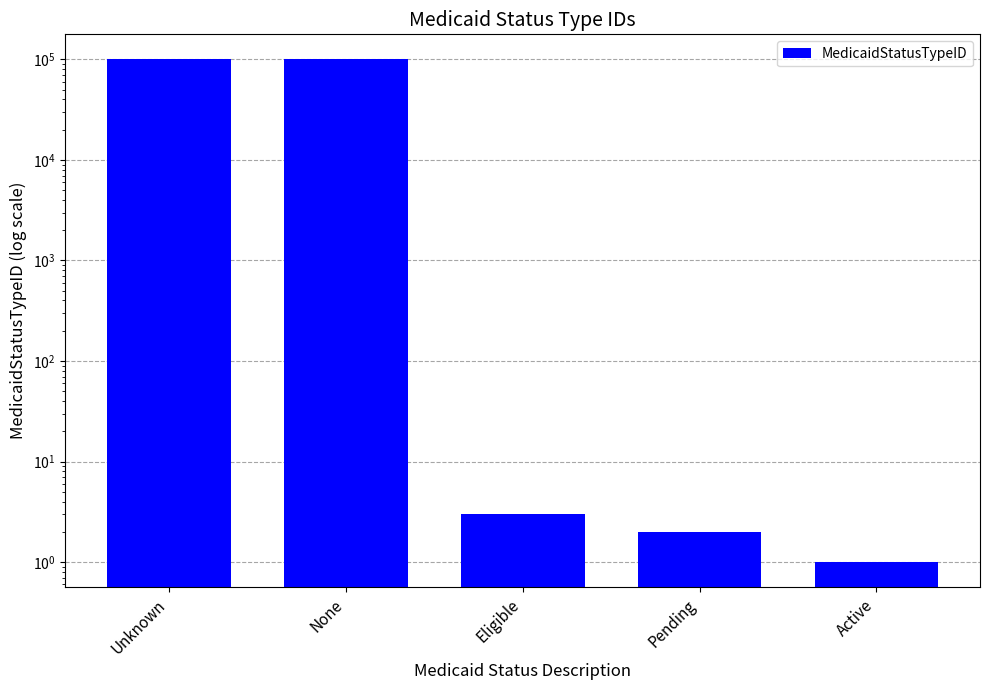

At which category does the chart reach its minimum across all series?

Active